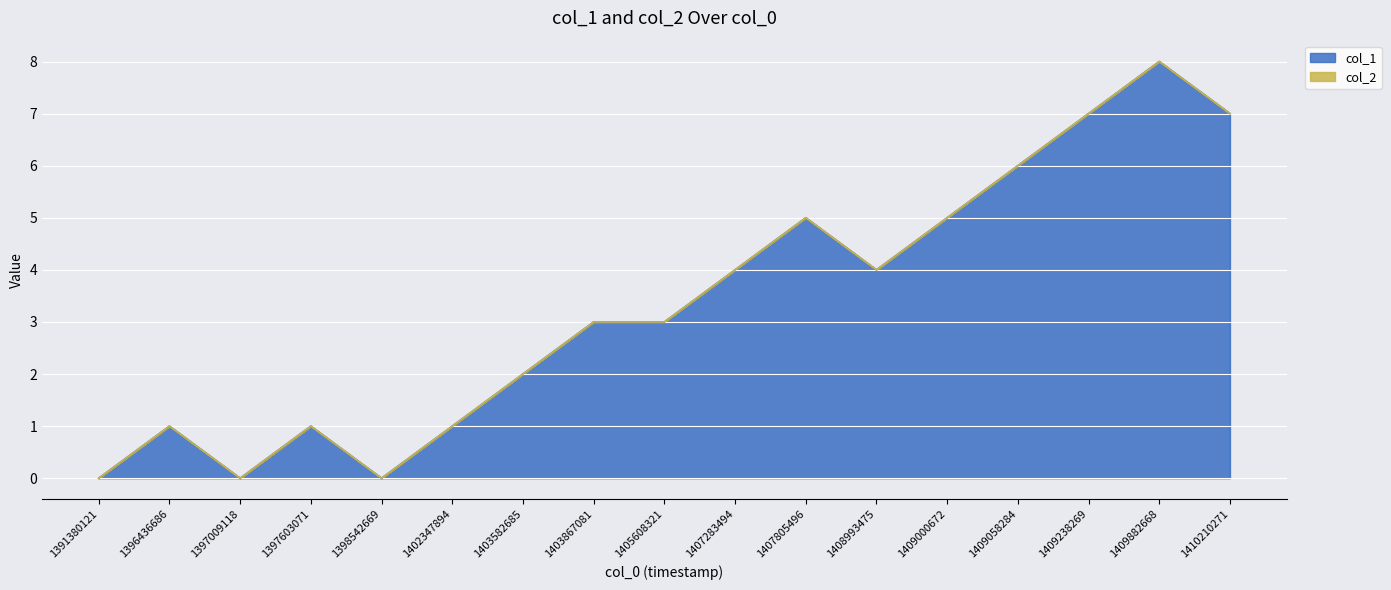

What is the difference between the maximum and second lowest values?

8